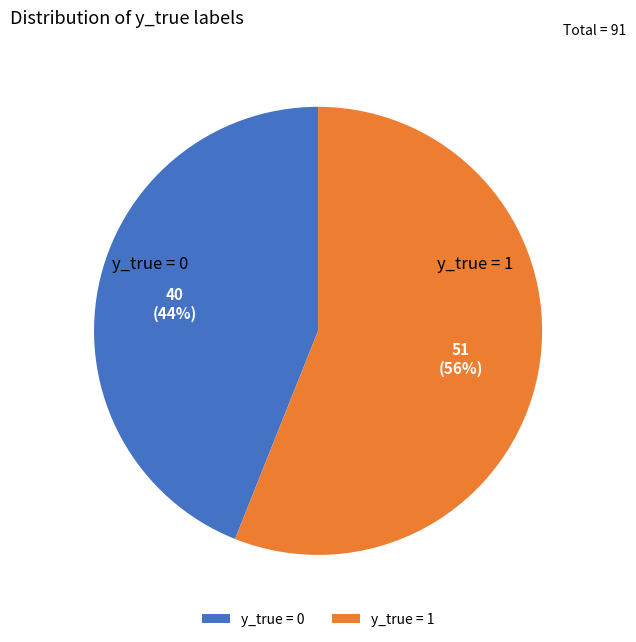

To the nearest percent, what portion does y_true = 0 represent?

44%